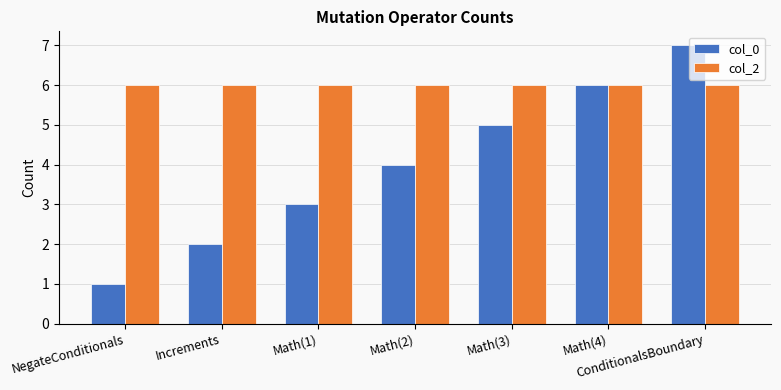

What is the difference between the second highest and second lowest values in the col_0 series?

4